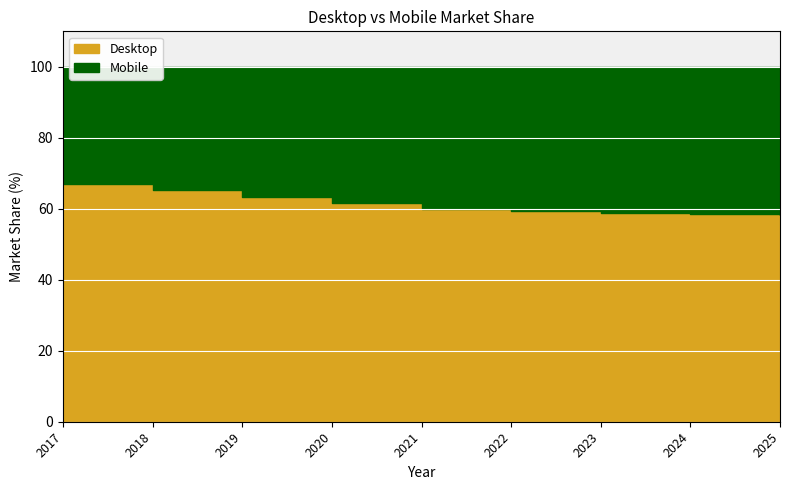

Rank the series by their maximum value, from highest to lowest.

Desktop, Mobile